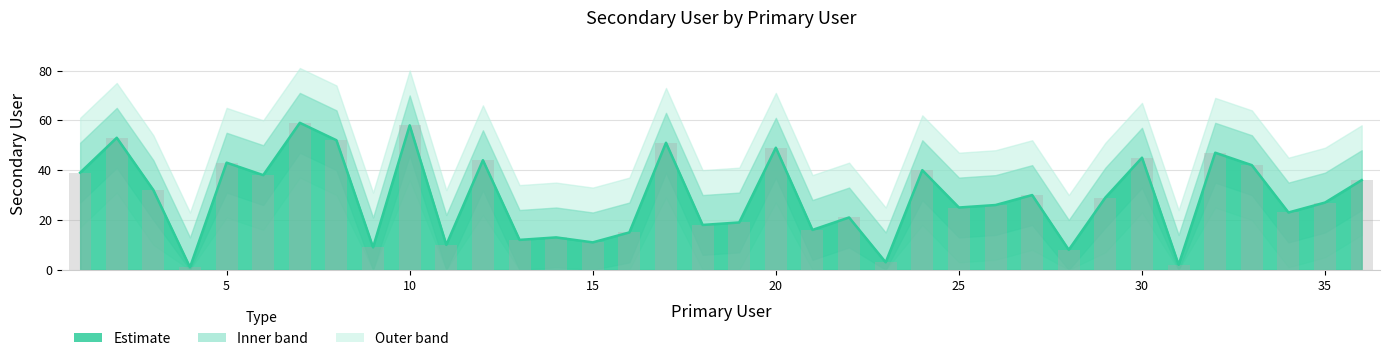

Reading right to left, what are all the values shown in this chart?

36	27	23	42	47	2	45	29	8	30	26	25	40	3	21	16	49	19	18	51	15	11	13	12	44	10	58	9	52	59	38	43	1	32	53	39